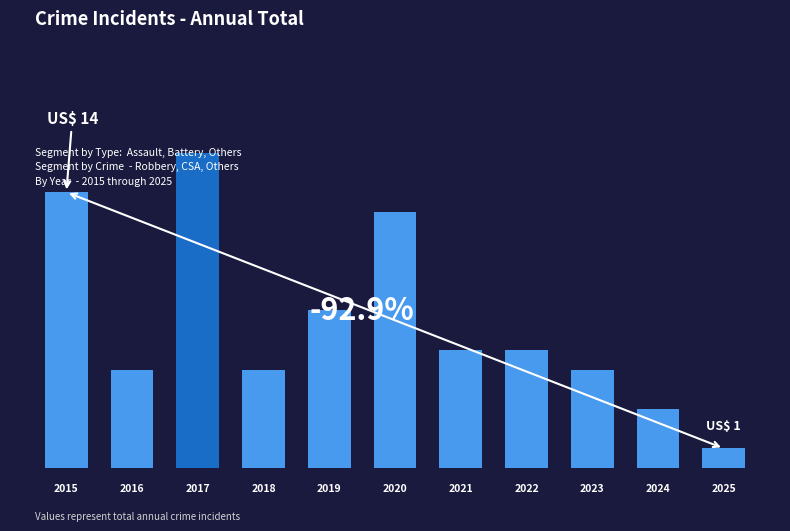

How many bars are there in total?

11